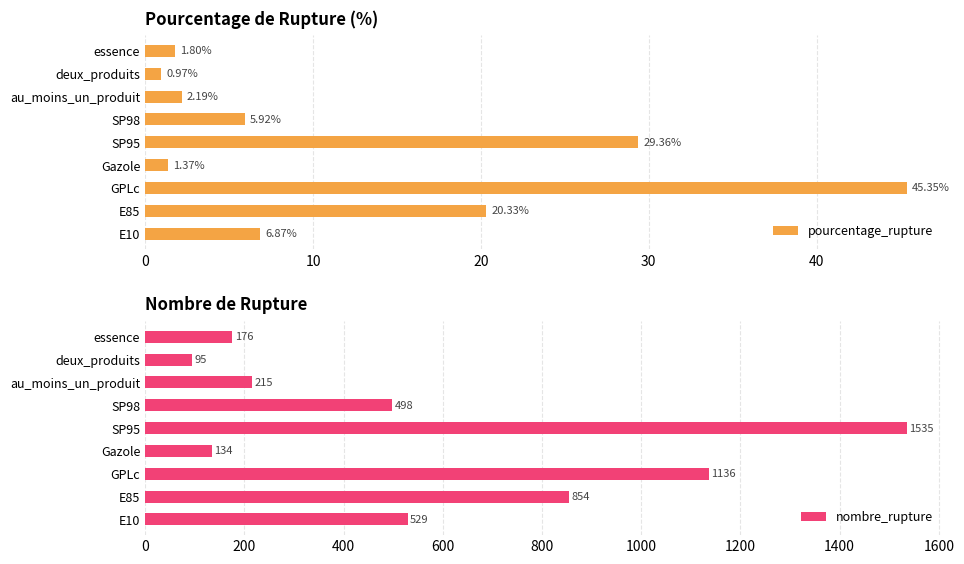

Rank the categories by pourcentage_rupture value from lowest to highest.

deux_produits, Gazole, essence, au_moins_un_produit, SP98, E10, E85, SP95, GPLc